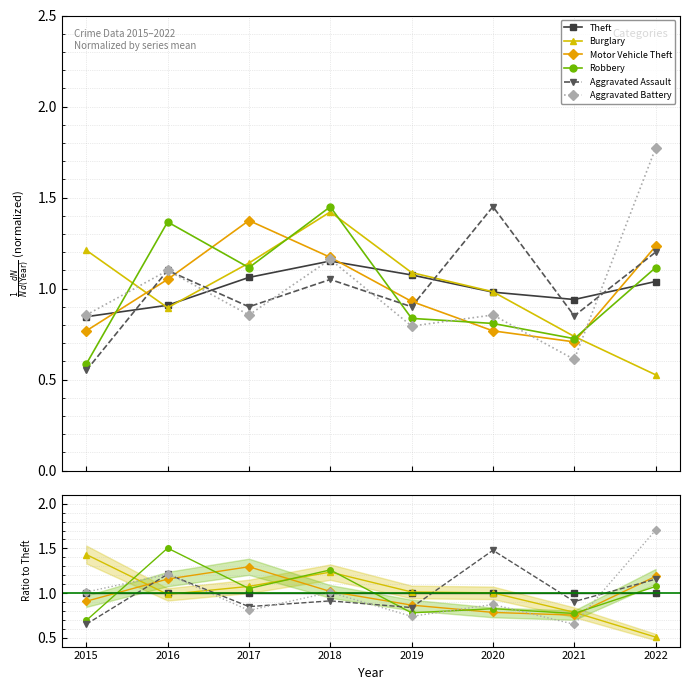

At which label is Aggravated Assault closest to 1?

2018